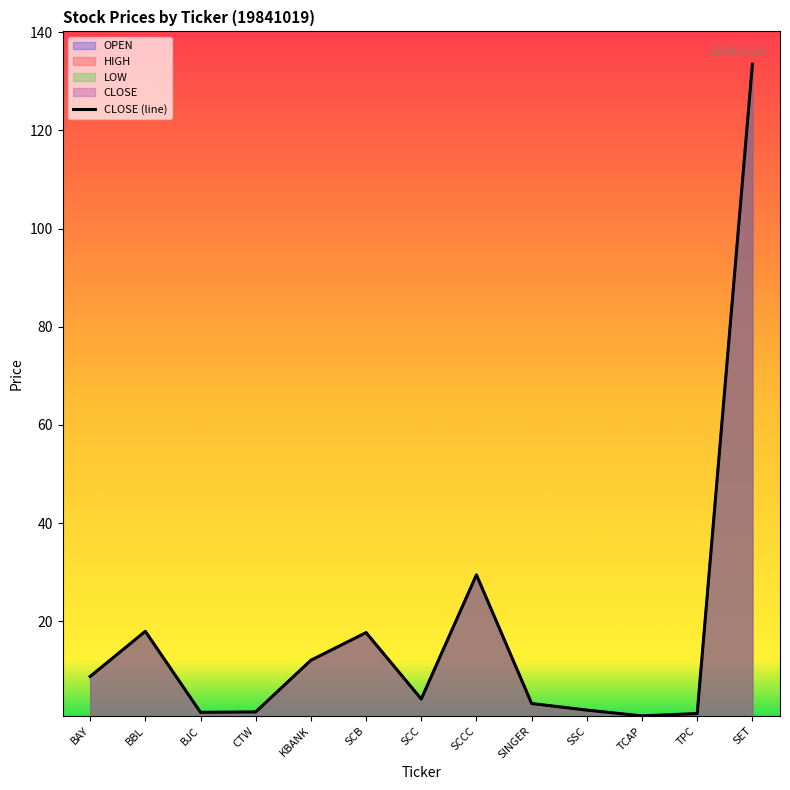

How many values are below 4?

6